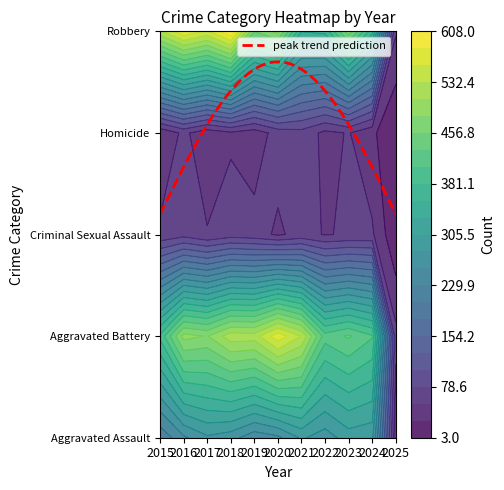

What is the sum of all Robbery values?

4830